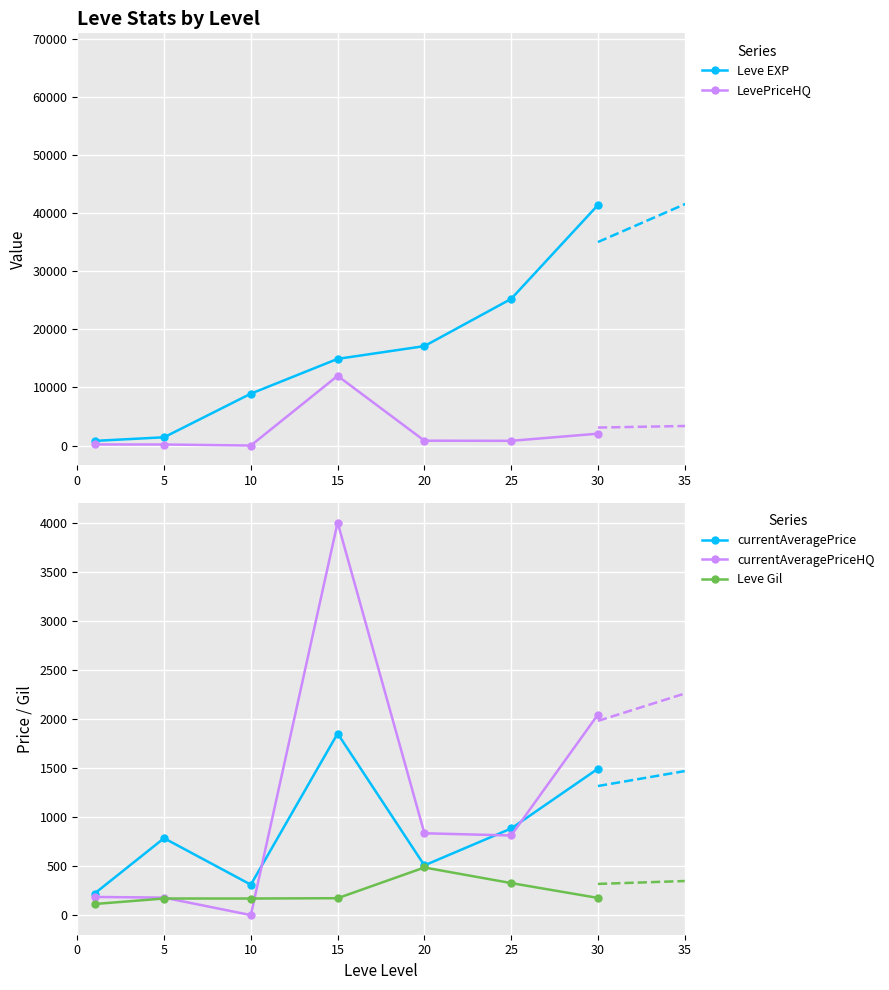

Which has a higher value, 10 or 30?

30